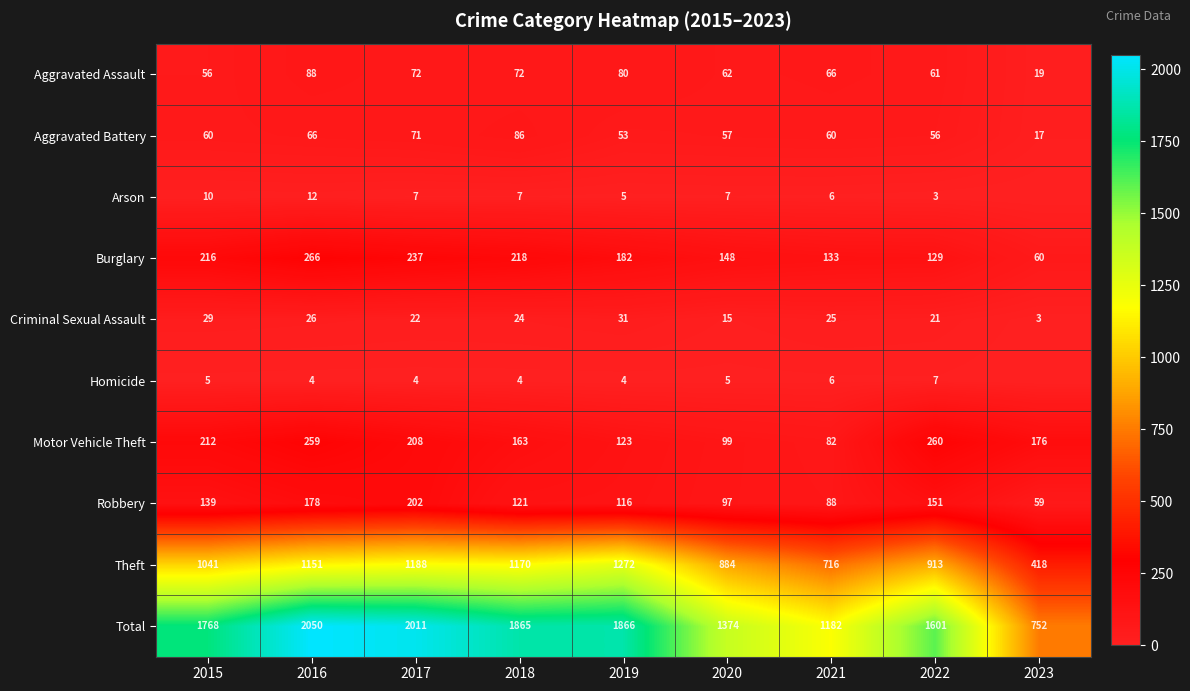

Is the value of Arson at 2021 greater than the value of Burglary at 2019?

No